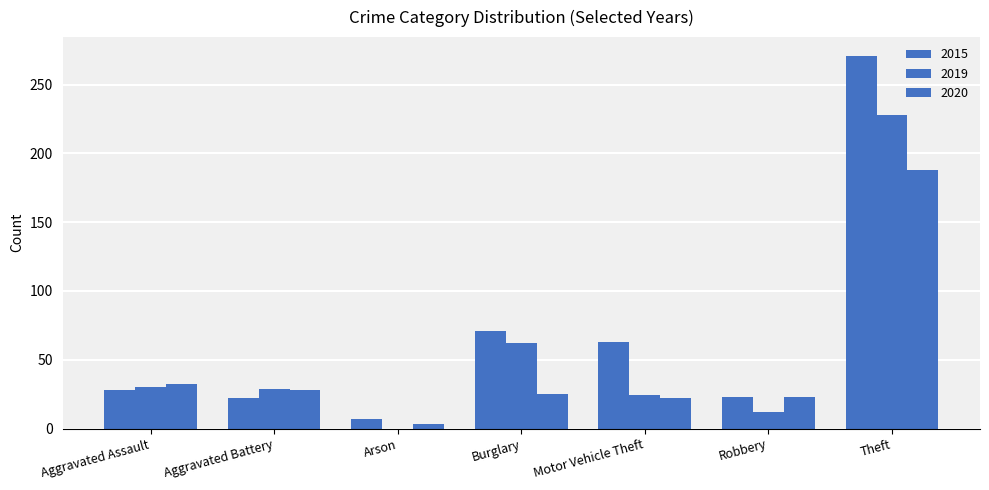

How many positive values does the 2019 series have?

6